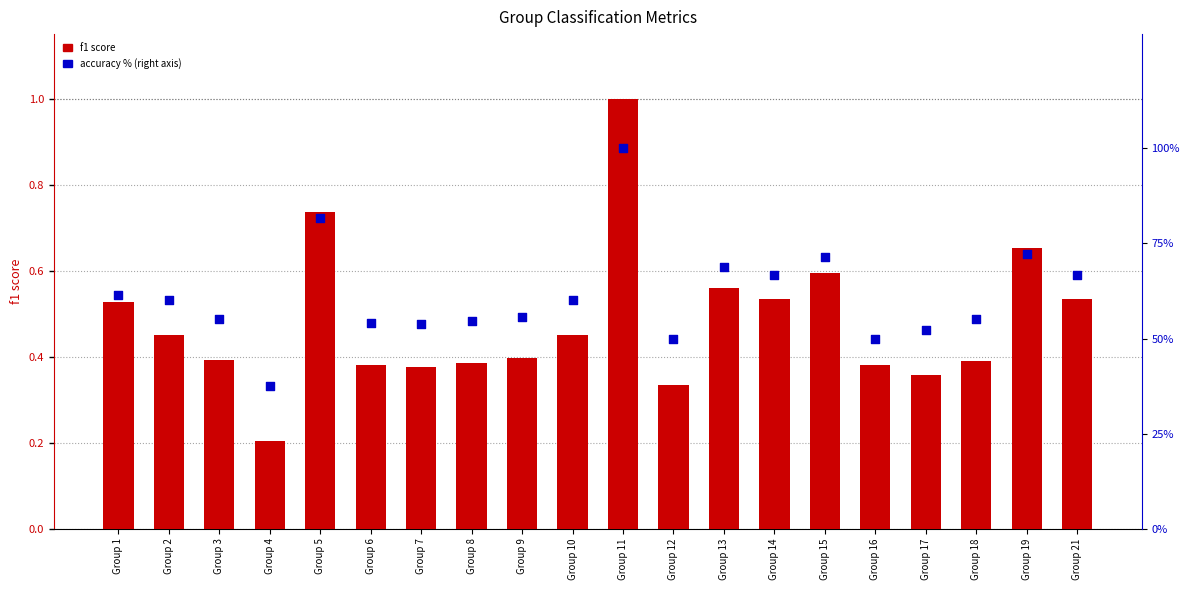

Which series contains the highest Y value?

accuracy %